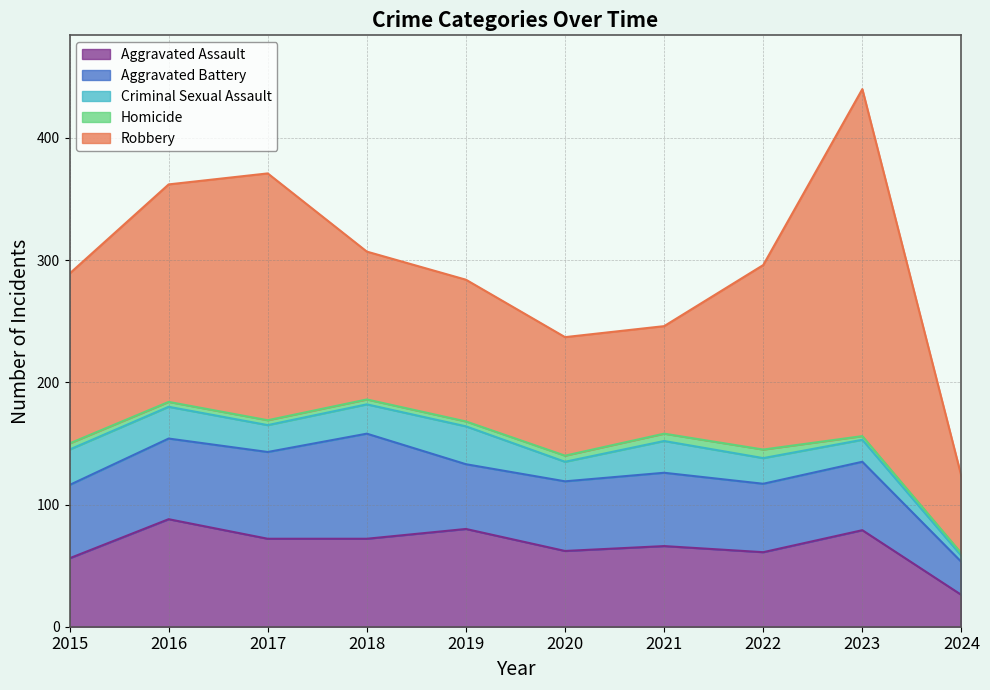

What is the maximum value shown in the chart?

284